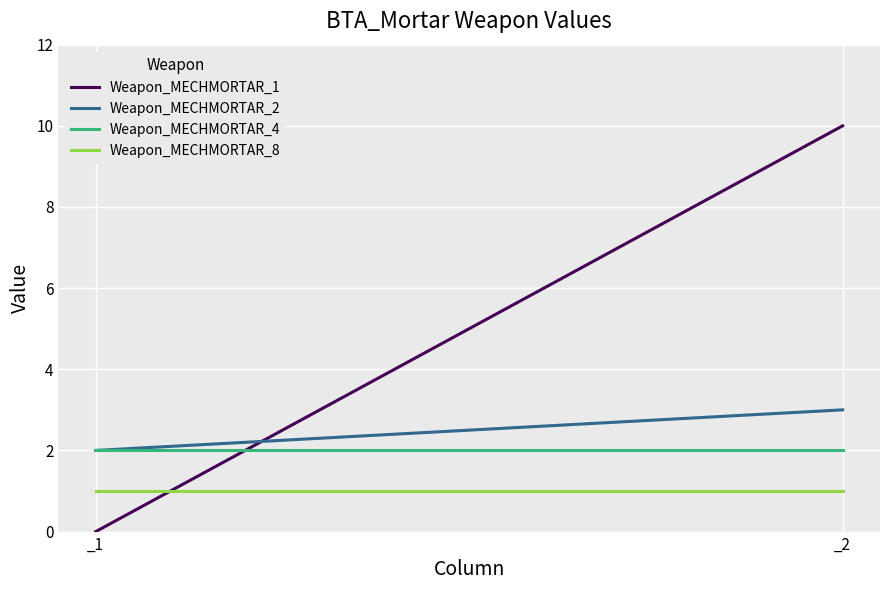

What are all the series names shown in the legend?

Weapon_MECHMORTAR_1, Weapon_MECHMORTAR_2, Weapon_MECHMORTAR_4, Weapon_MECHMORTAR_8